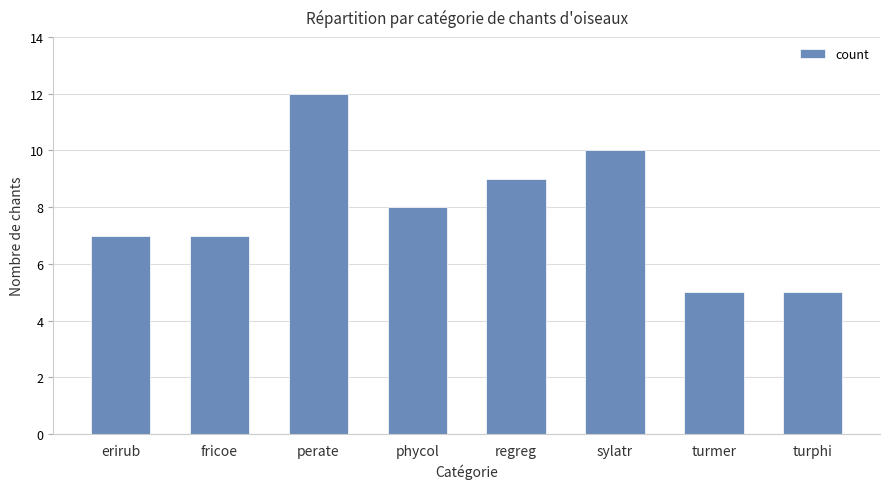

How many values are between 7 and 10?

5